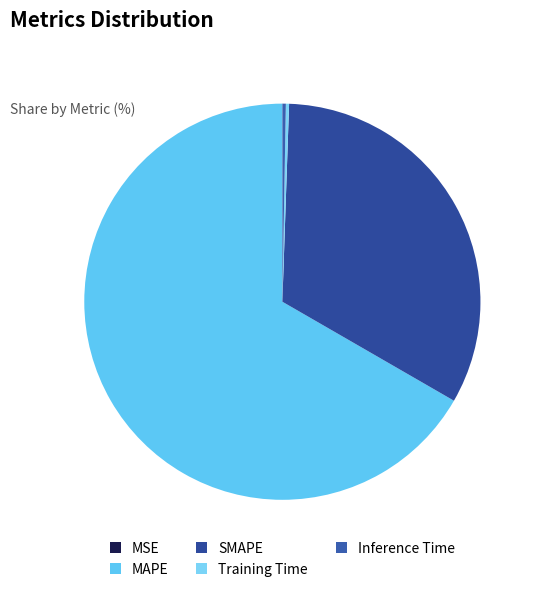

Between MSE and MAPE, which is larger?

MAPE